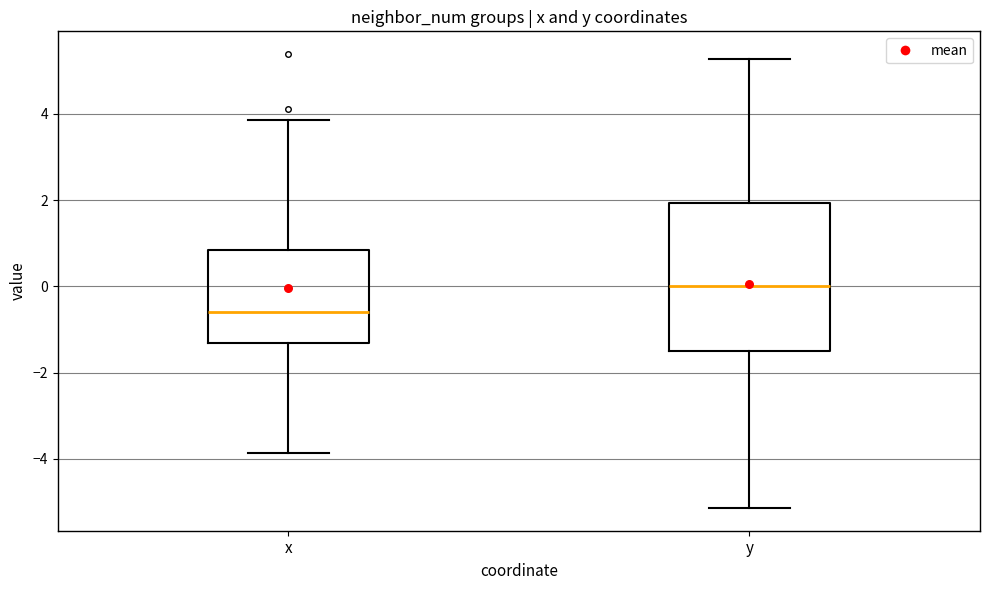

Reading left to right, transcribe this box plot: for each box, give where its median line is, the range the box spans, and where its two whiskers end, as read against the y-axis. The values are not printed on the chart, so give them approximately, as read against the axis.

x: median -0.6, box -1.4 to 0.8, whiskers -3.8 to 3.8
y: median 0.0, box -1.4 to 2.0, whiskers -5.2 to 5.2